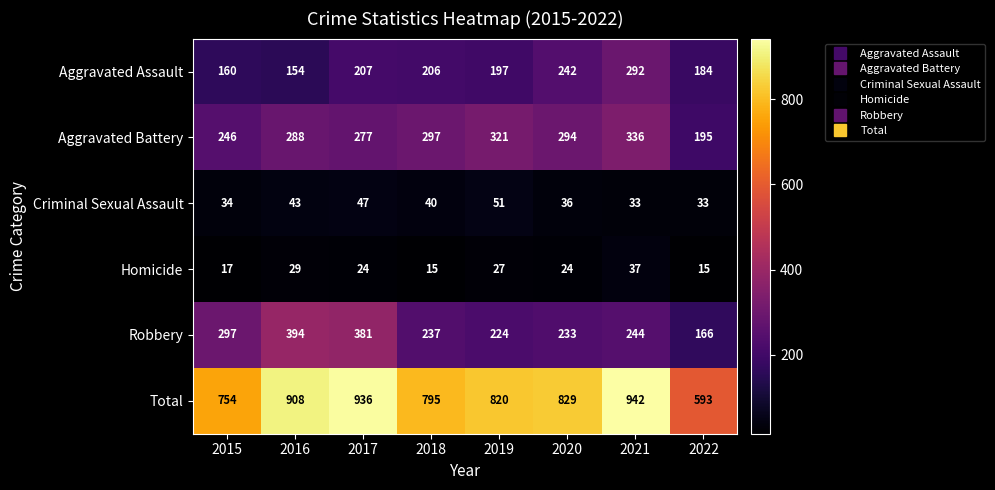

Which series has the largest total across all categories?

Total